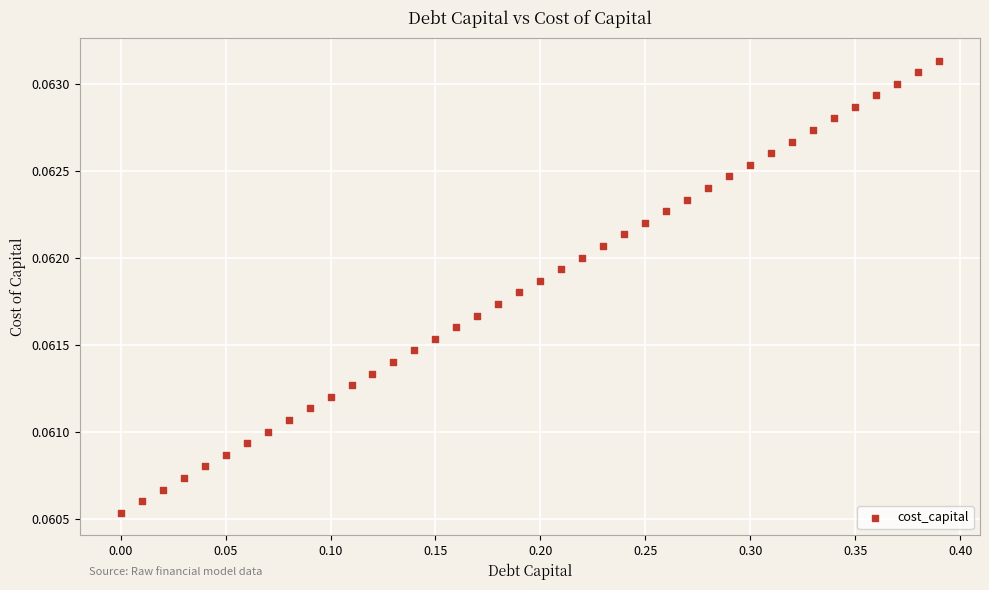

What is the range of X values (max minus min)?

0.4